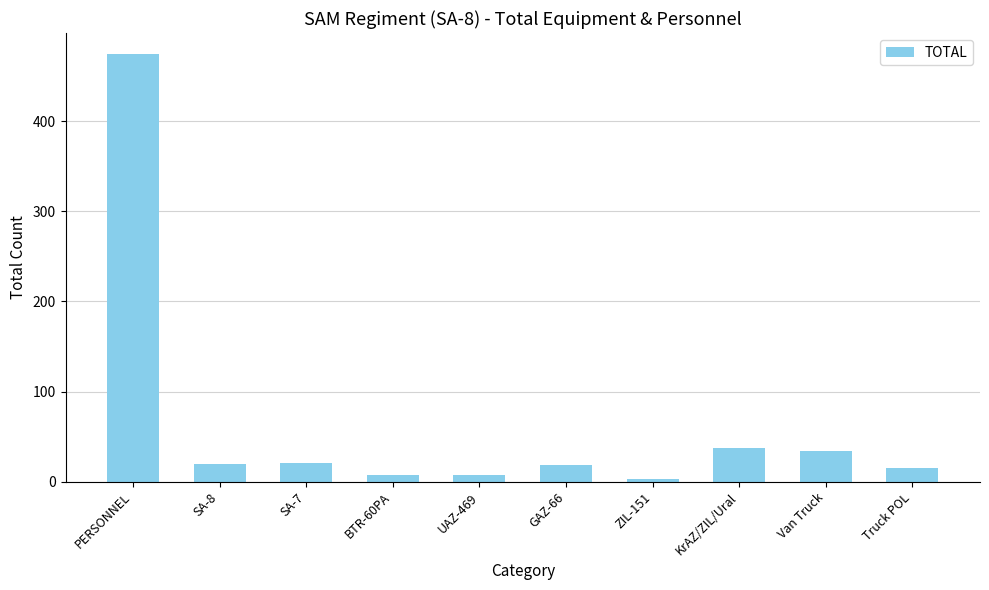

Is it true that the value at KrAZ/ZIL/Ural is 38?

True